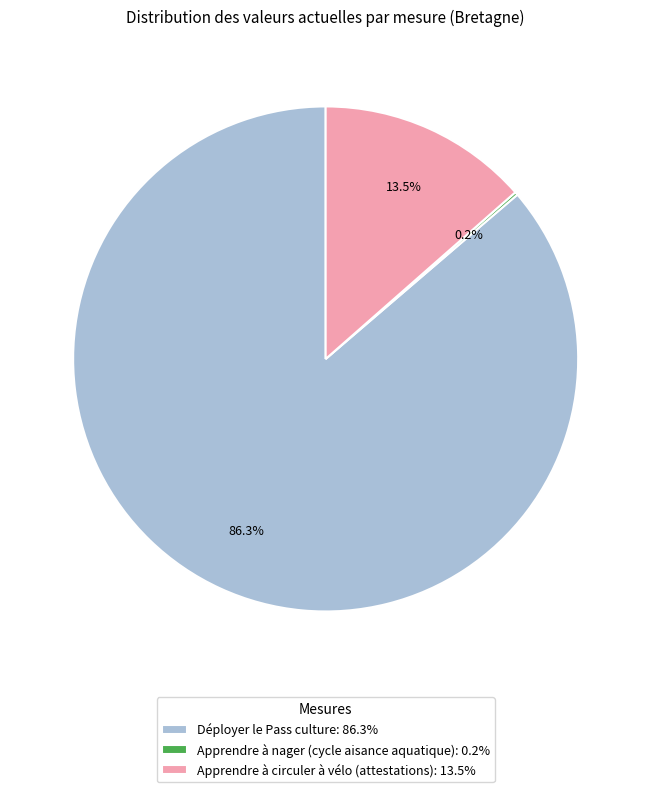

What portion of the pie excludes Apprendre à circuler à vélo (attestations): 13.5%?

86.5%